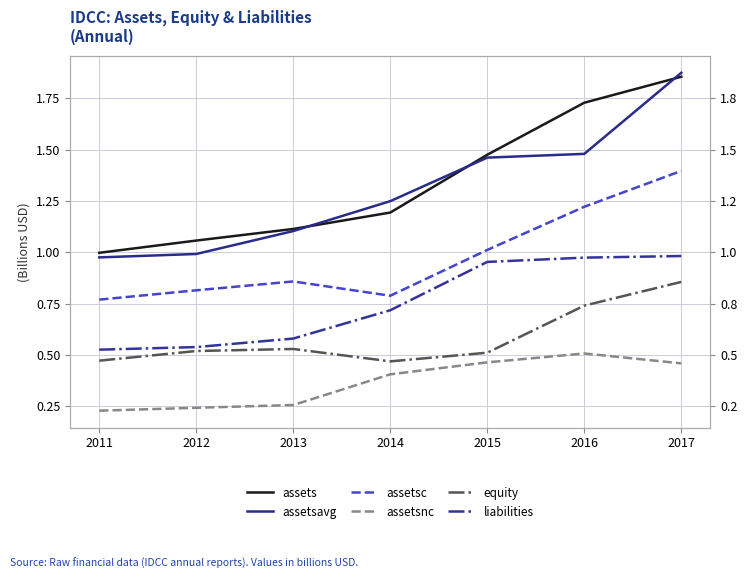

At which category is the sum across all series the highest?

2017